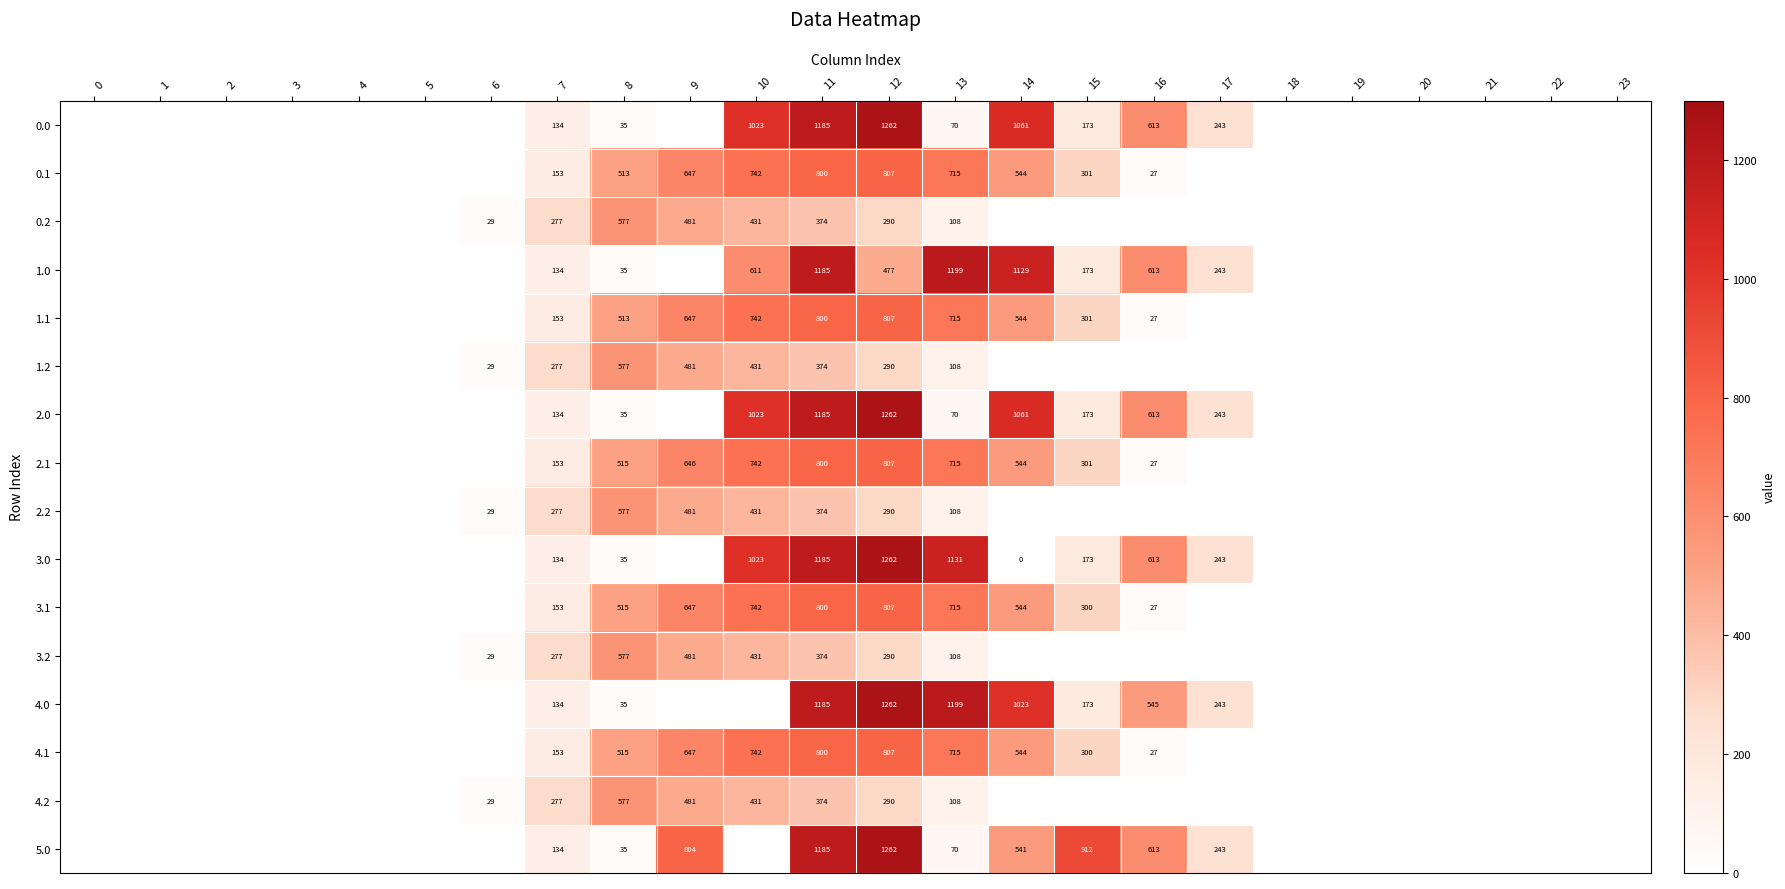

At how many categories does at least one series exceed 578?

8